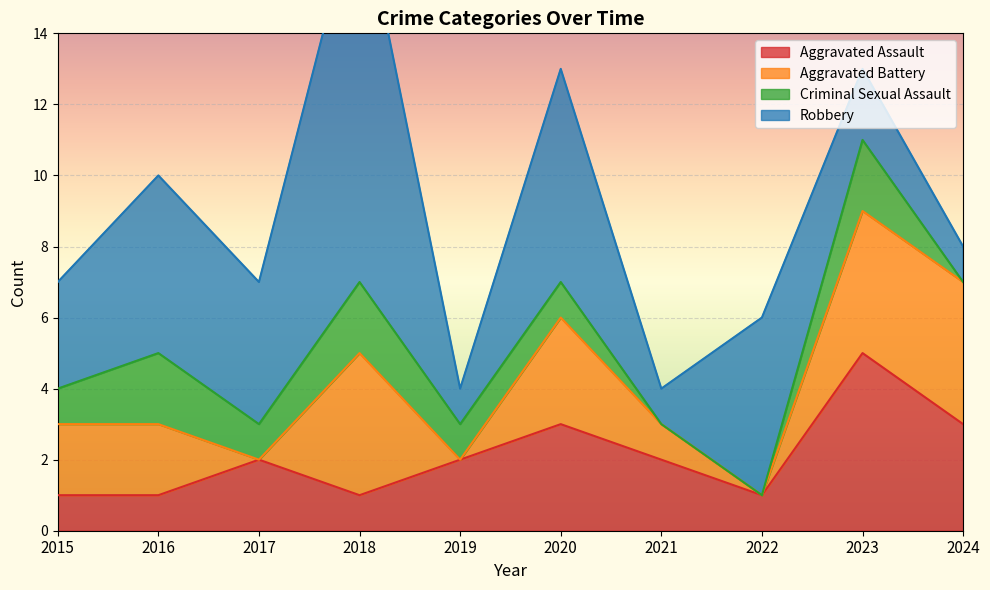

What is the sum of all Aggravated Battery values?

20